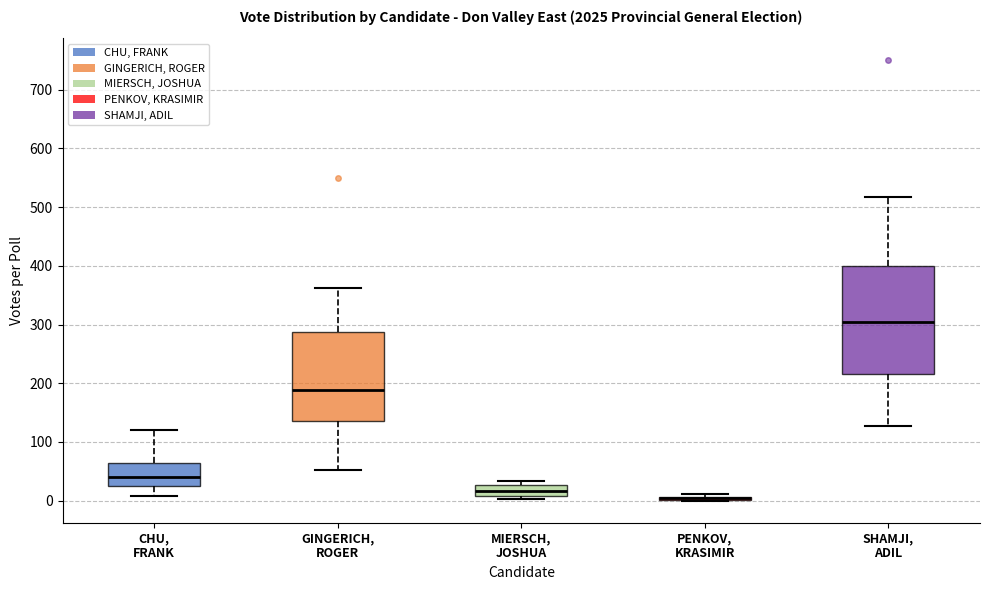

Reading left to right, transcribe this box plot: for each box, give where its median line is, the range the box spans, and where its two whiskers end, as read against the y-axis. The values are not printed on the chart, so give them approximately, as read against the axis.

CHU, FRANK: median 40, box 30 to 60, whiskers 10 to 120
GINGERICH, ROGER: median 190, box 140 to 290, whiskers 50 to 360
MIERSCH, JOSHUA: median 20, box 10 to 30, whiskers 0 to 30 (just above the box's upper edge)
PENKOV, KRASIMIR: box collapsed to a line at 0, whiskers 0 to 10
SHAMJI, ADIL: median 300, box 220 to 400, whiskers 130 to 520